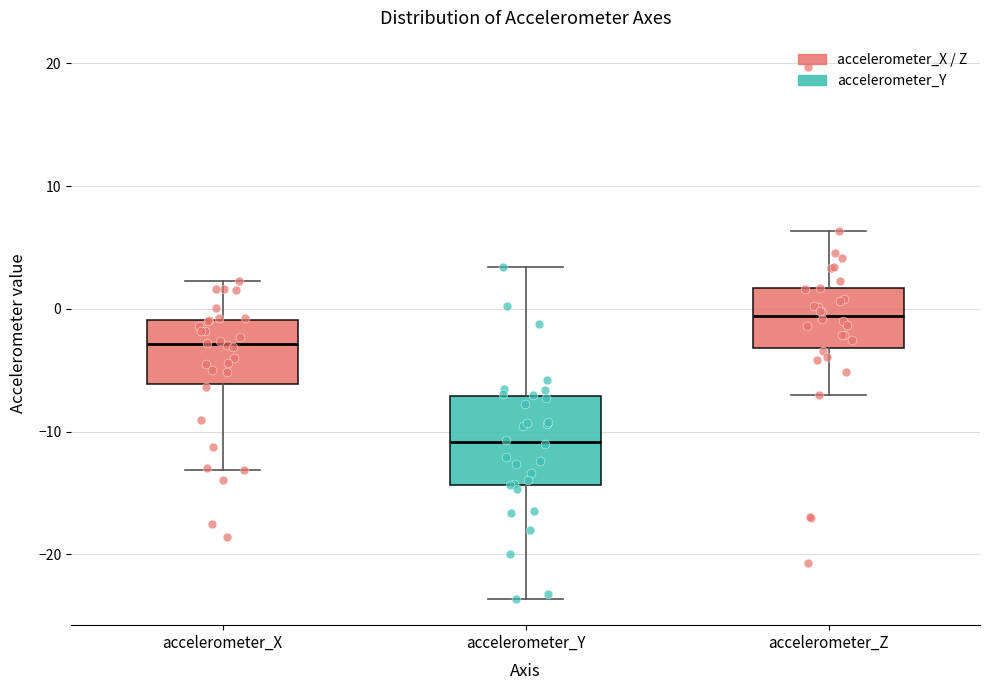

Where does the median line of the box for accelerometer_X sit on the y-axis? The values are not printed on the chart, so give them approximately, as read against the axis.

-3